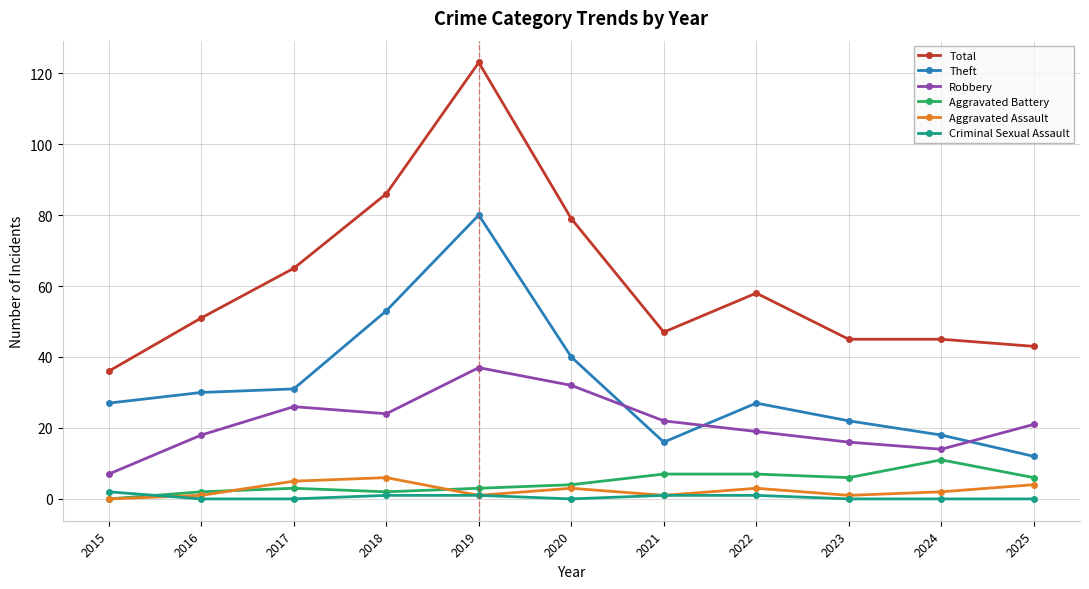

At which category is the sum across all series the highest?

2019